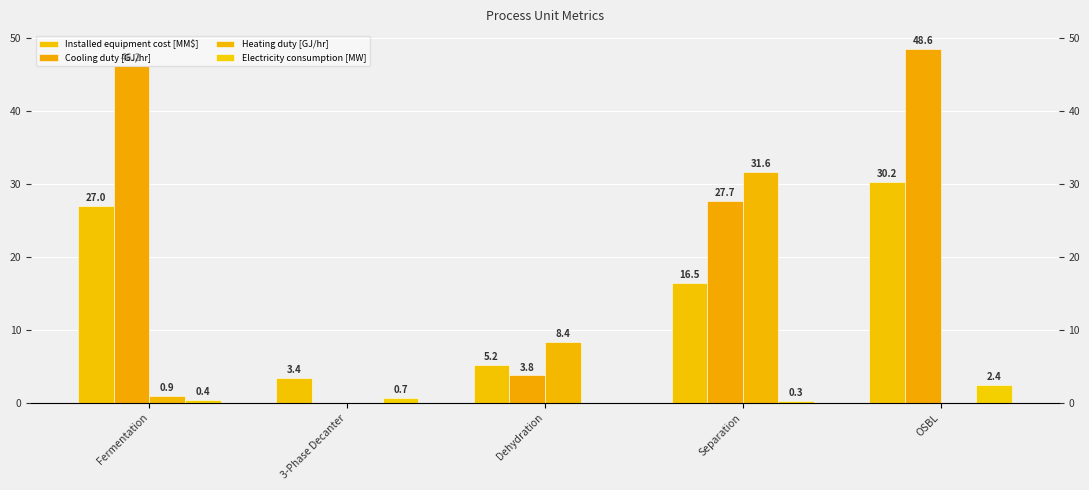

How many data points does each series have?

5